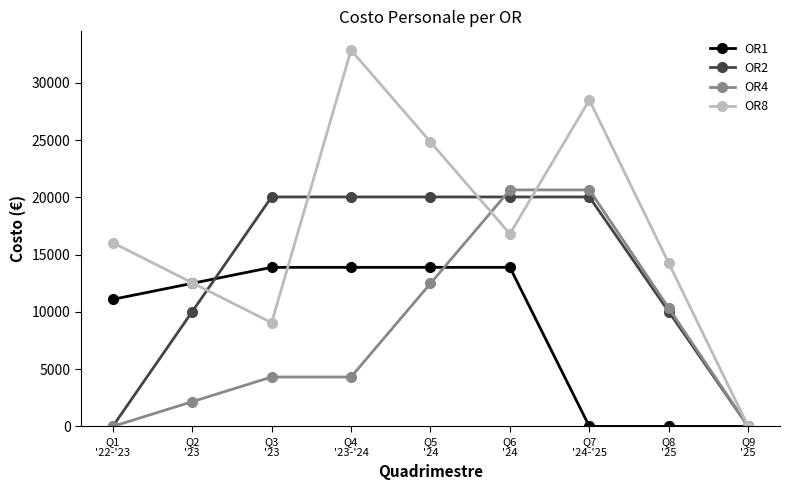

What is the label of the 2nd point from the left?

Q2
'23